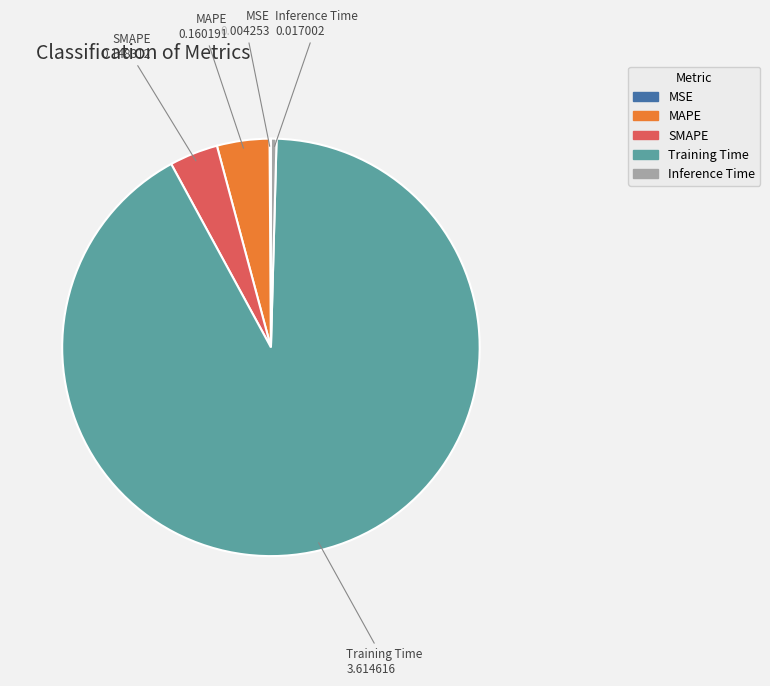

Is it true that Inference Time is 0% of the pie?

True